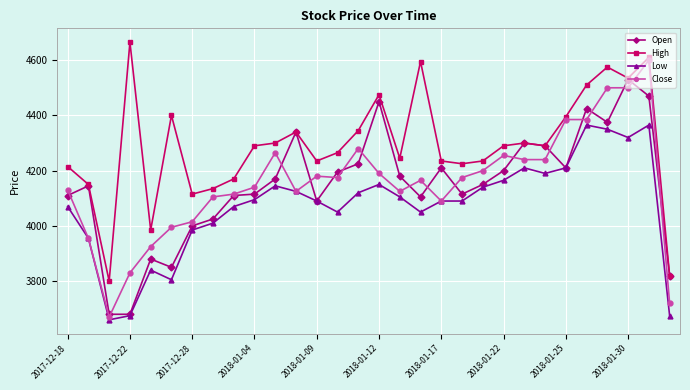

How many data points does each series have?

30